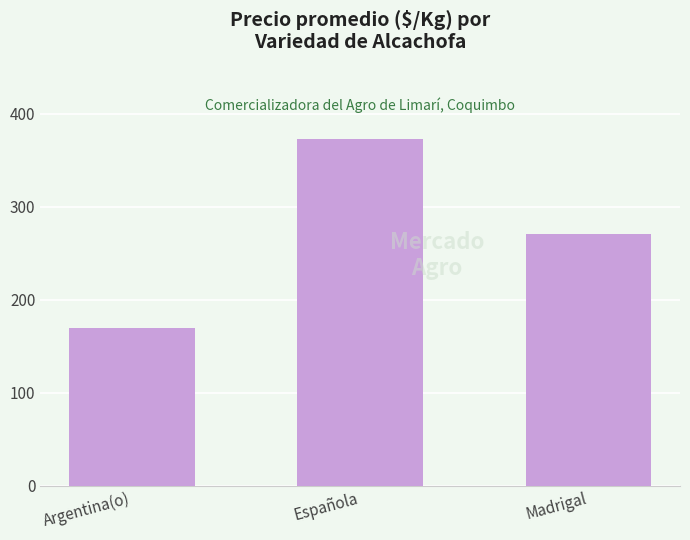

What is the average value?

271.3